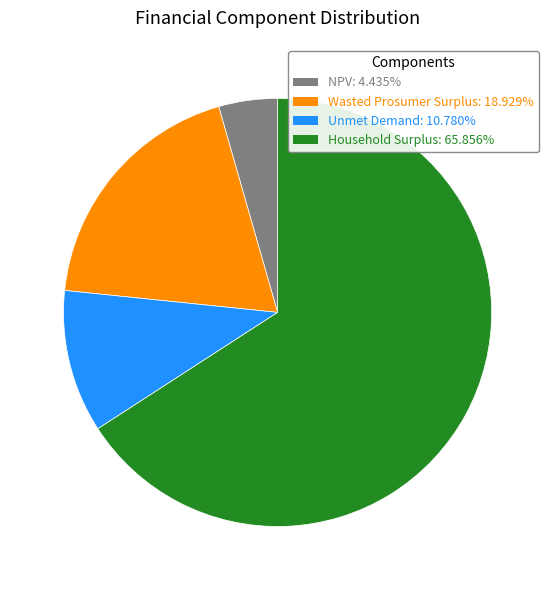

True or false: Unmet Demand accounts for 24% of the total.

False